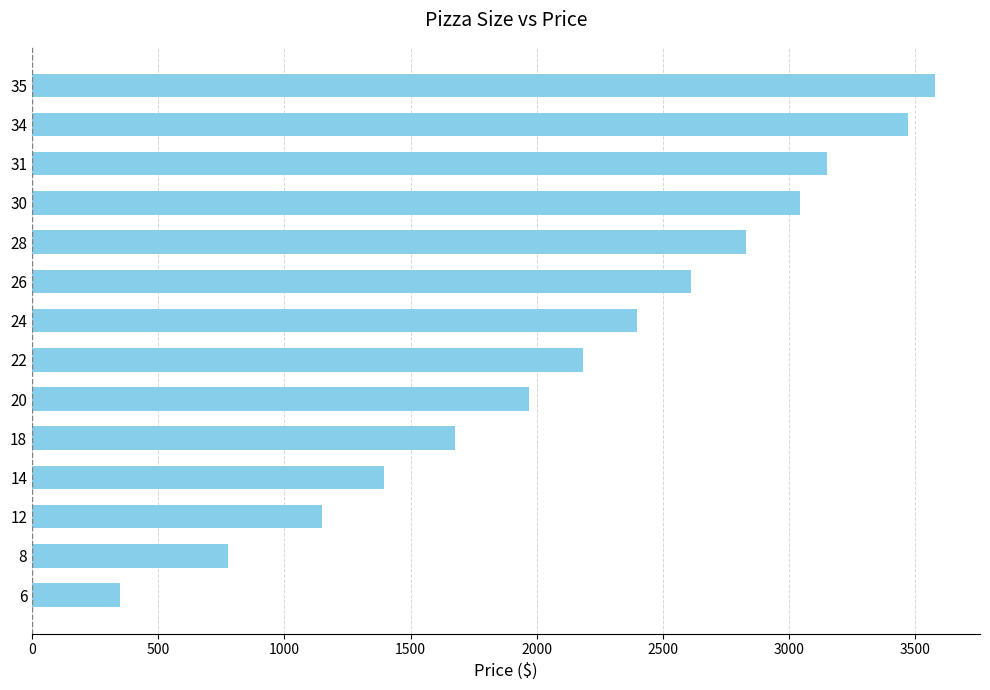

What is the minimum value shown in the chart?

350